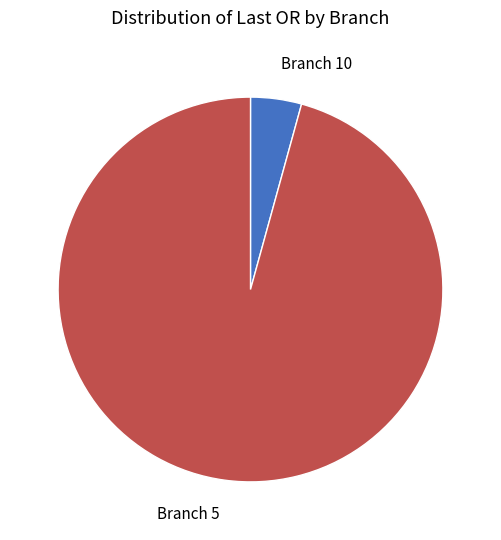

Does Branch 5 account for over 50% of the chart?

Yes